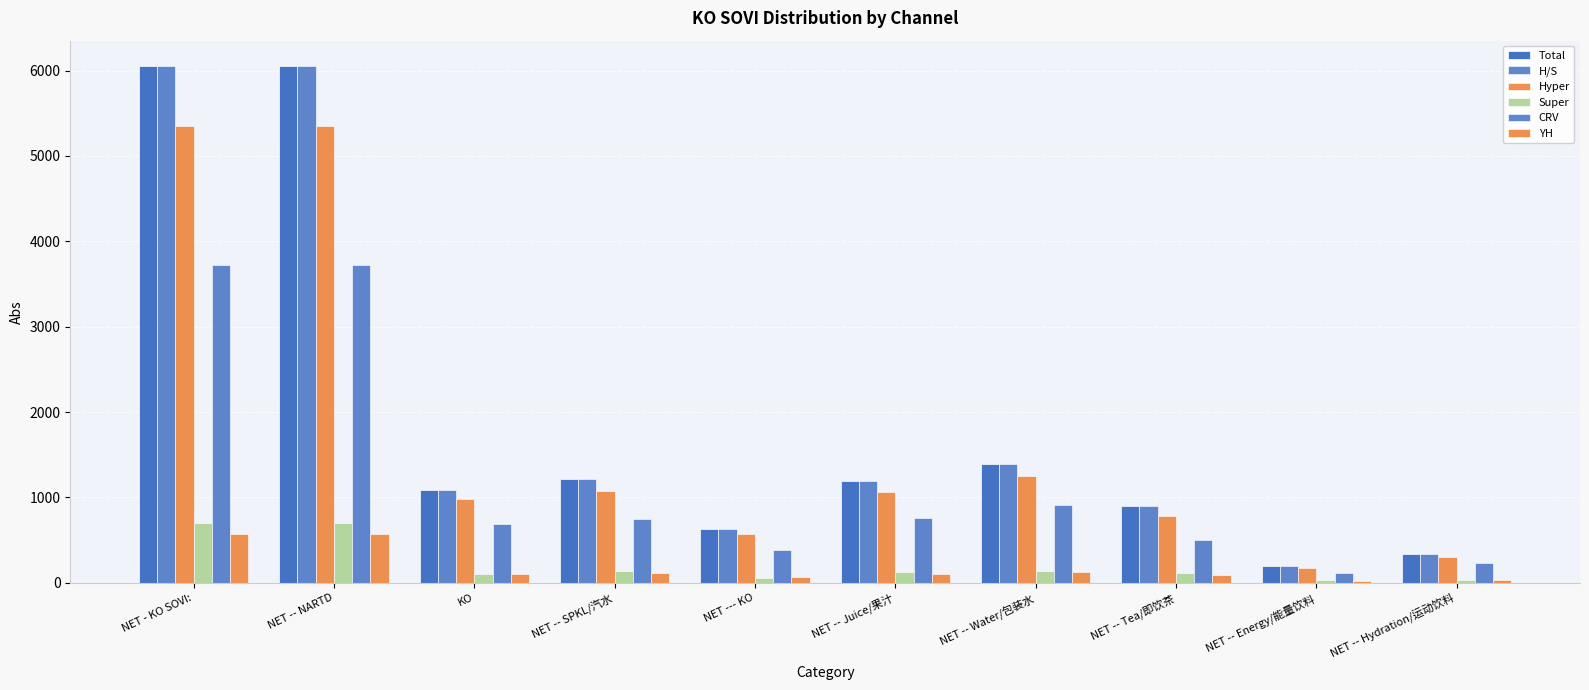

What is the smallest value displayed?

21.0